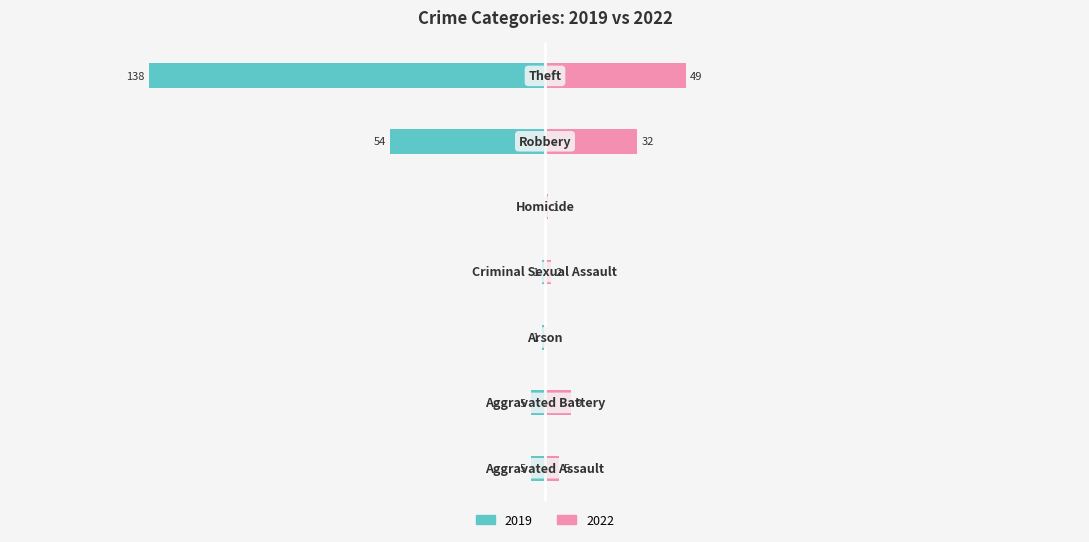

Is it true that 2022 equals 0 at Arson?

True